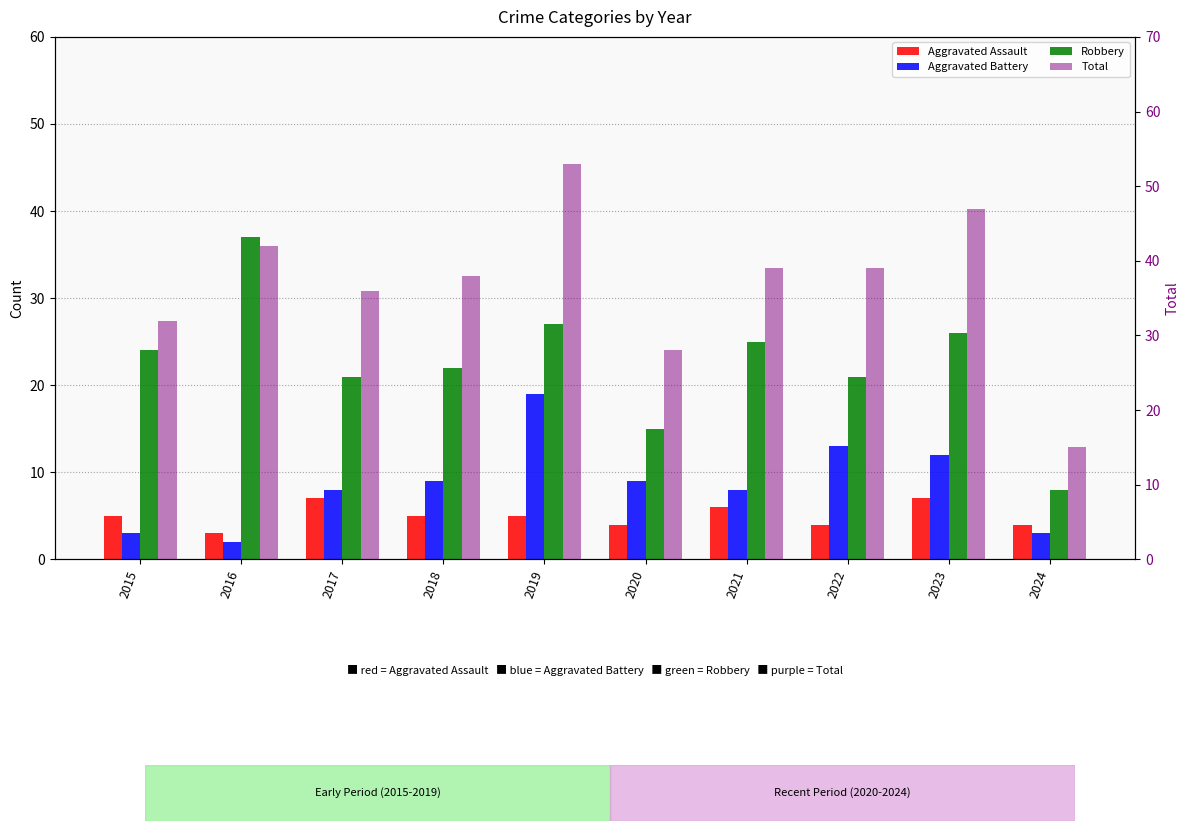

Reading left to right, what are all the values shown in this chart?

Aggravated Assault: 5	3	7	5	5	4	6	4	7	4
Aggravated Battery: 3	2	8	9	19	9	8	13	12	3
Robbery: 24	37	21	22	27	15	25	21	26	8
Total: 32	42	36	38	53	28	39	39	47	15